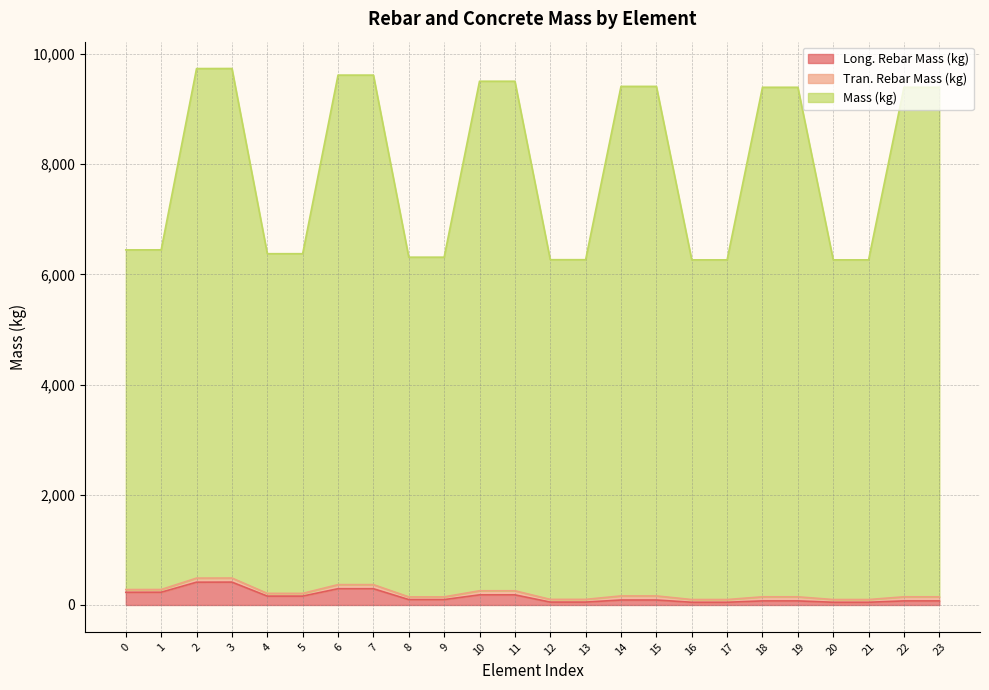

What value does the Long. Rebar Mass (kg) series have at 12?

52.4